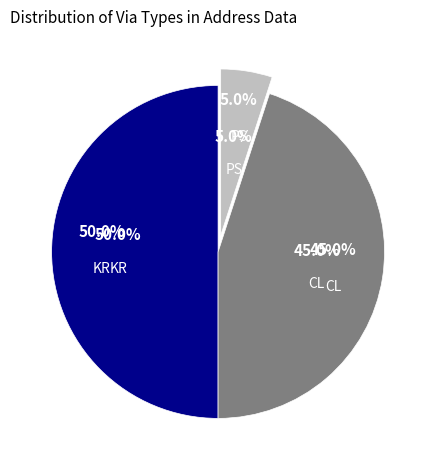

To the nearest percent, what is the combined percentage of KR and PS?

55%